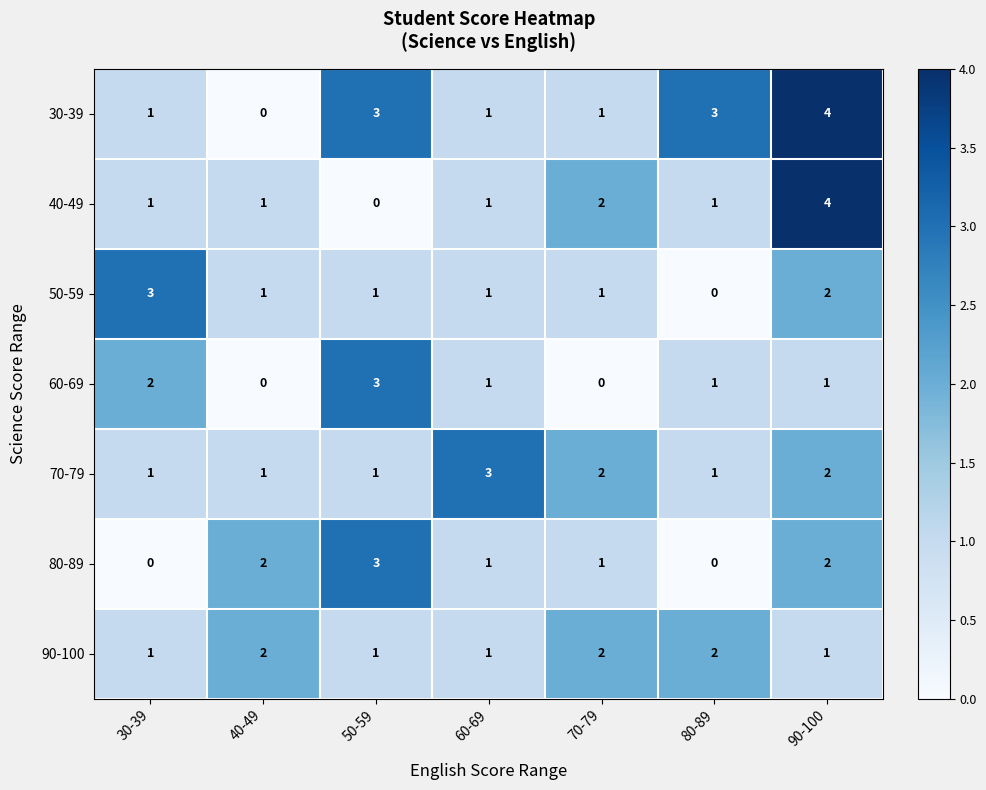

What is the total value across all series at 60-69?

9